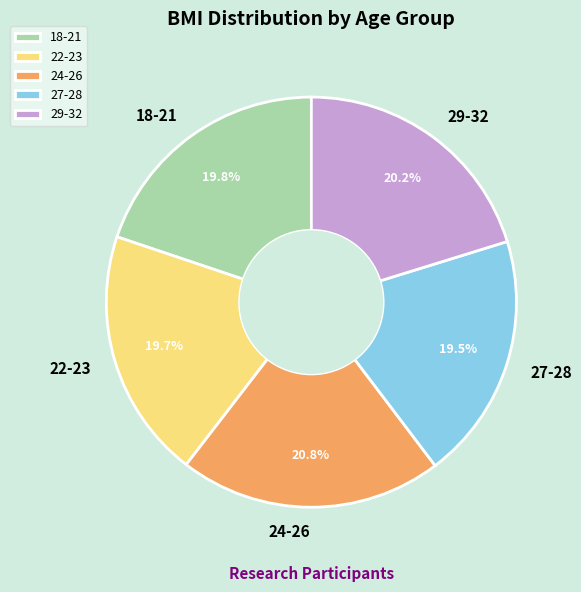

Is there a majority slice in this chart?

No